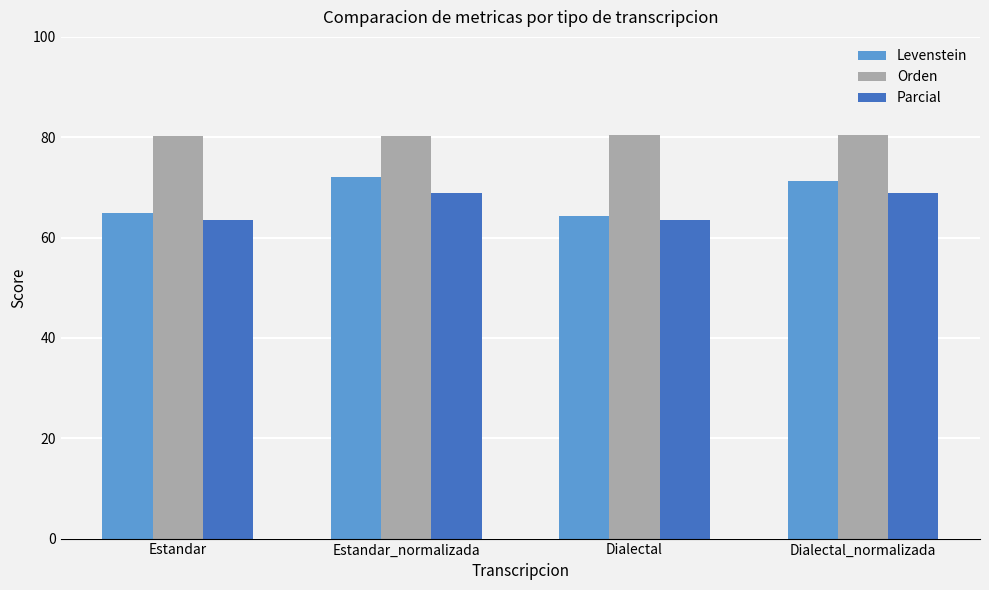

What is the label of the 1st bar from the right?

Dialectal_normalizada